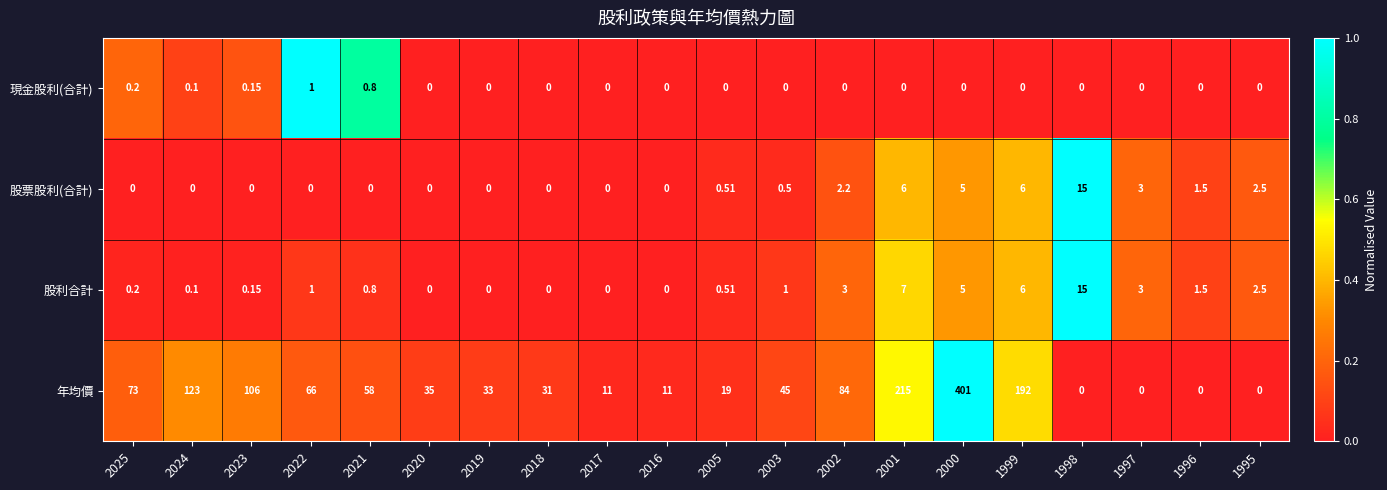

Is the value of 現金股利(合計) at 2022 greater than the value of 股票股利(合計) at 1997?

No